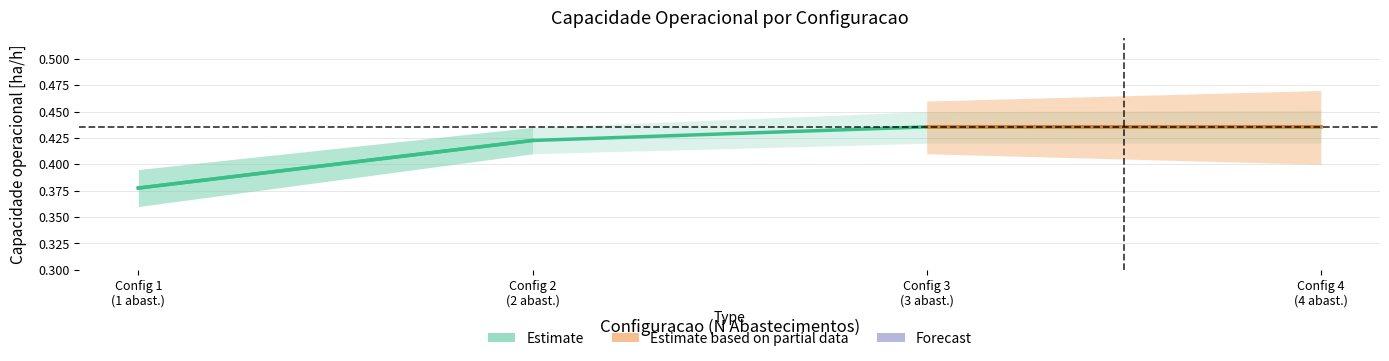

Is this an area chart (filled region under the line)?

No